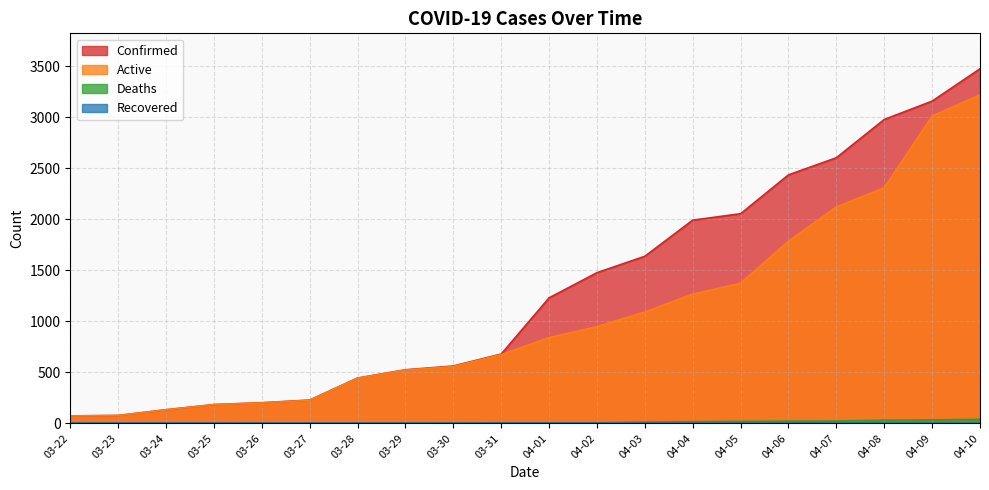

Does the chart have visible grid lines?

Yes